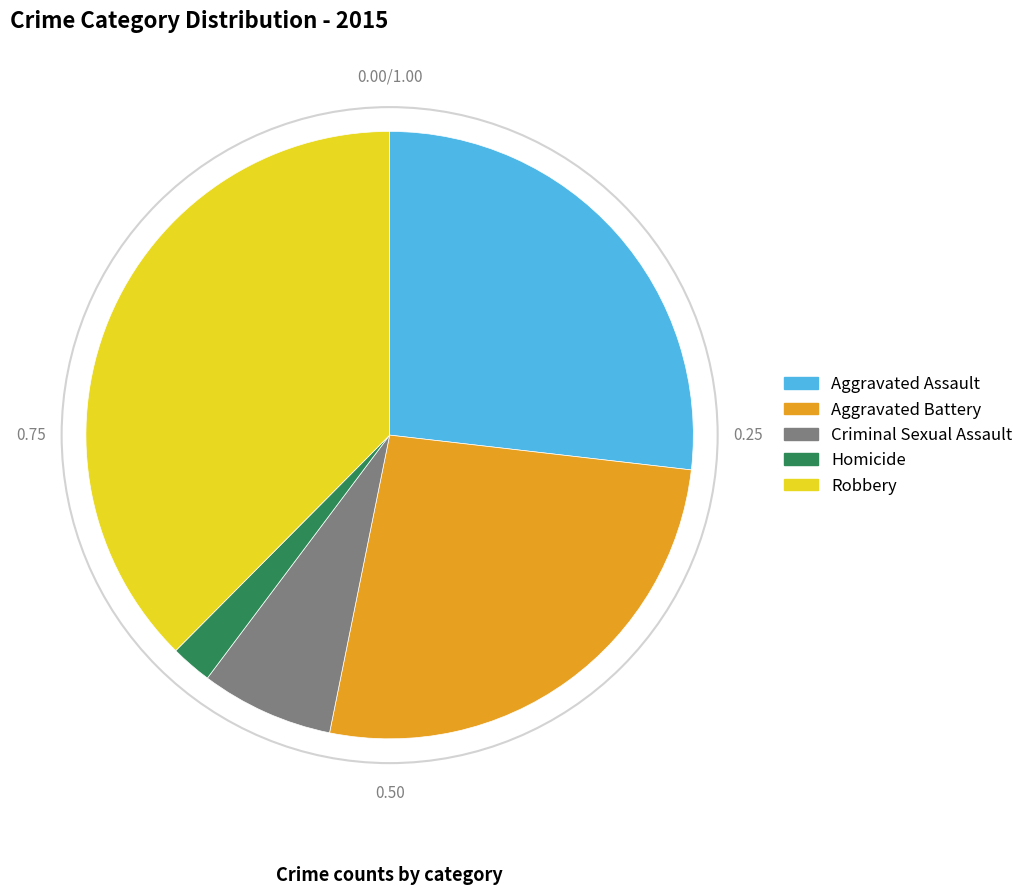

Which has a higher value, Aggravated Battery or Criminal Sexual Assault?

Aggravated Battery